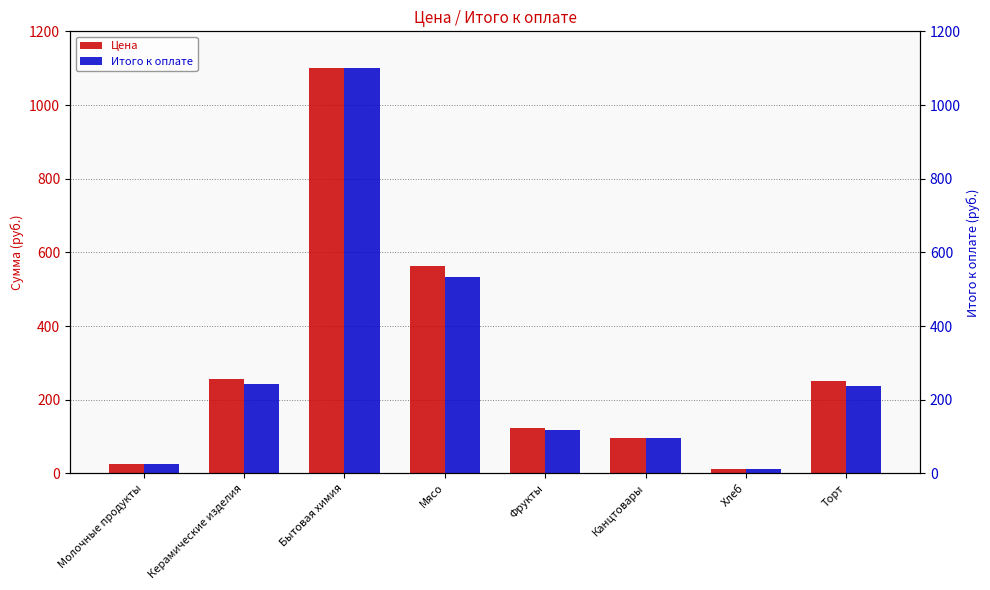

Which category has the highest value in the Цена series?

Бытовая химия